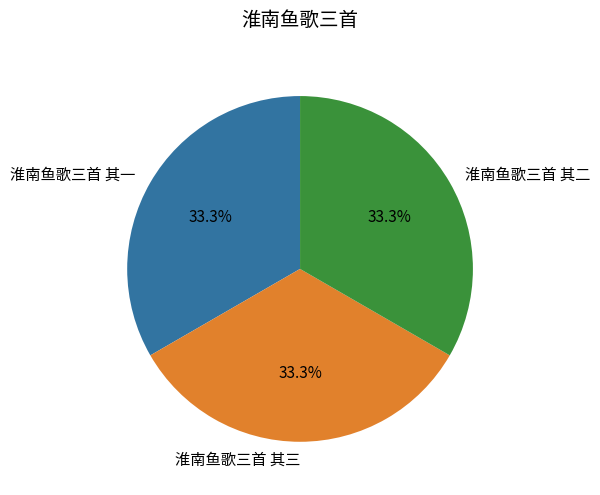

To the nearest percent, what percentage of the pie is 淮南鱼歌三首 其一?

33%